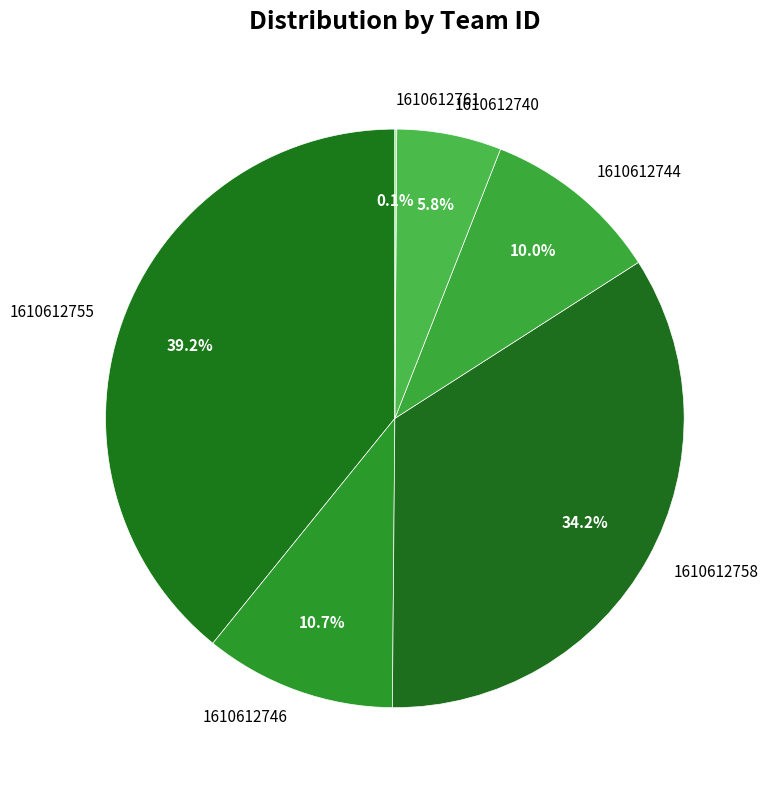

Is there any slice that represents more than half of the pie?

No